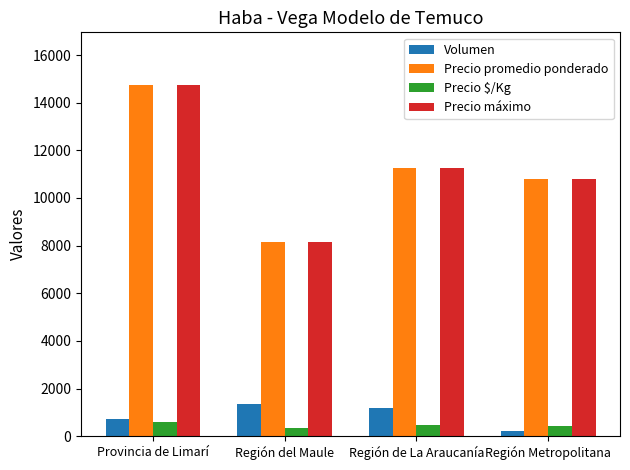

Is it true that Precio promedio ponderado equals 11272 at Región de La Araucanía?

True